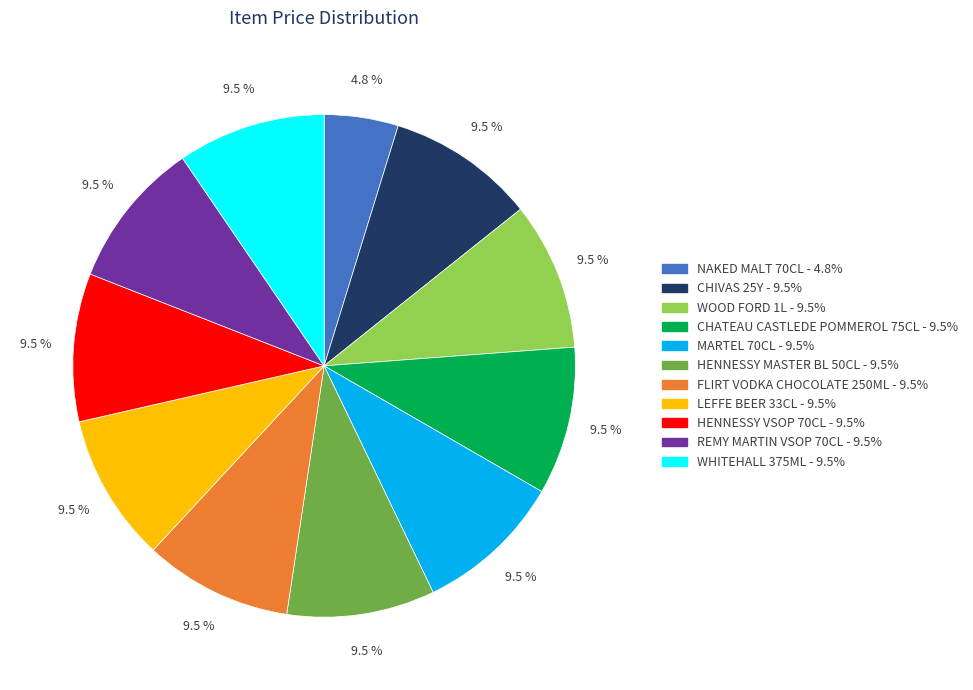

How many segments does this pie chart have?

11